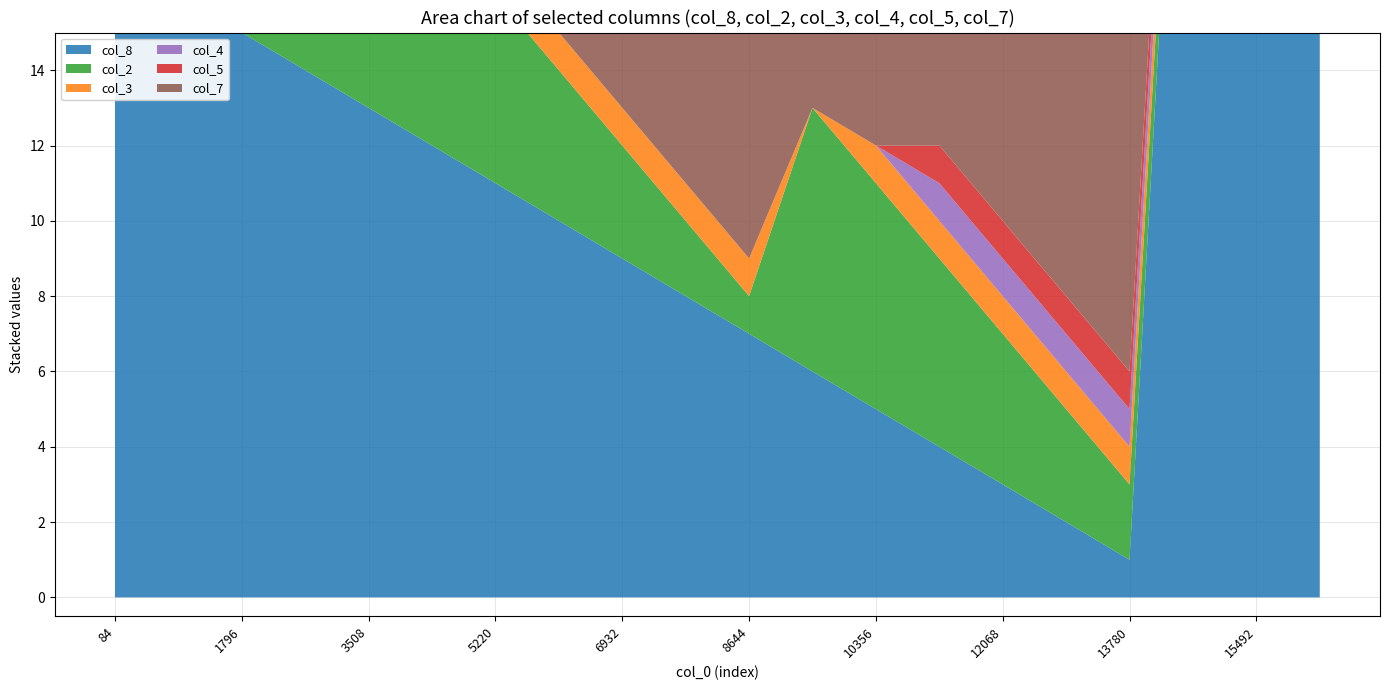

Reading left to right, extract all data points from this chart.

col_8: 17	16	15	14	13	12	11	10	9	8	7	6	5	4	3	2	1	31	30	29
col_2: 4	3	2	1	7	6	5	4	3	2	1	7	6	5	4	3	2	1	7	6
col_3: 1	1	1	1	0	1	1	1	1	1	1	0	1	1	1	1	1	1	0	1
col_4: 1	1	1	1	0	0	0	0	0	0	0	0	0	1	1	1	1	1	0	0
col_5: 0	0	0	0	0	0	0	0	0	0	0	0	0	1	1	1	1	1	1	1
col_7: 9	9	9	9	9	9	9	9	9	9	9	9	9	9	9	9	9	8	8	8